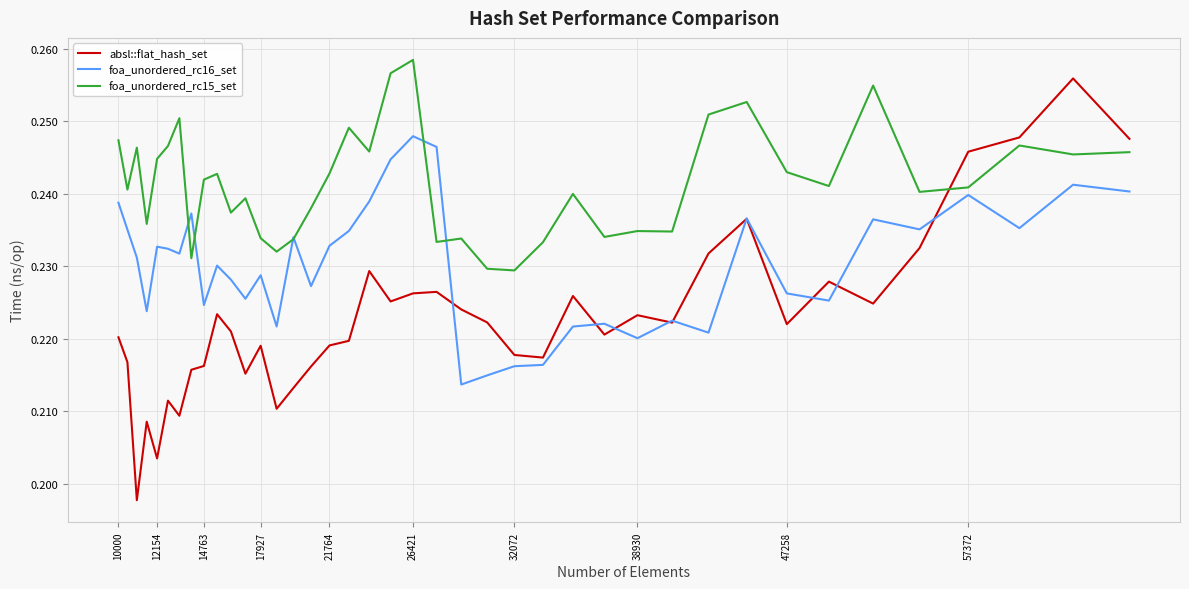

Count the foa_unordered_rc16_set values in the range 0 to 1.

40